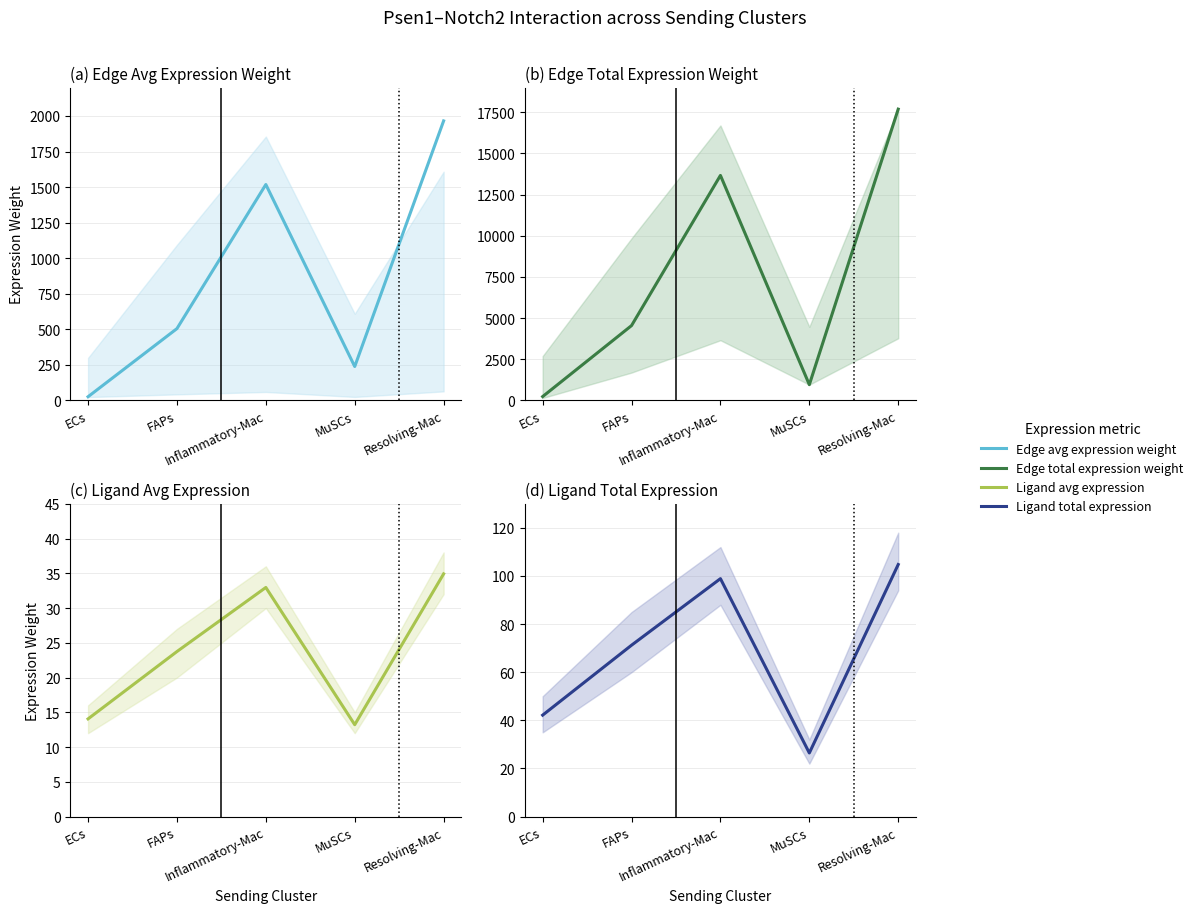

Which series has the largest total across all categories?

Edge total expression weight